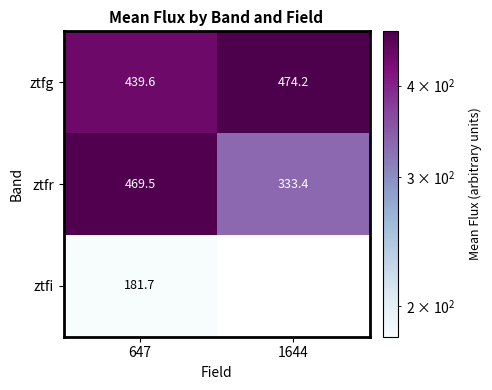

Is the value of ztfg at 647 greater than the value of ztfr at 1644?

Yes